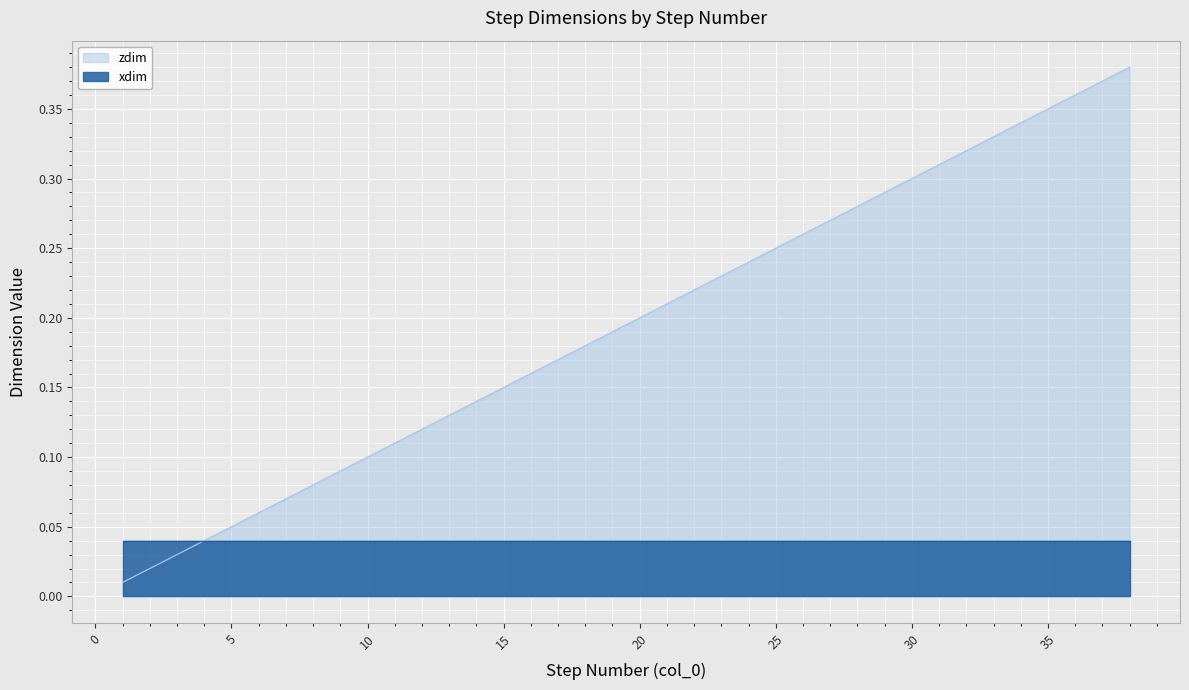

What is the difference between the second highest and minimum values?

0.4